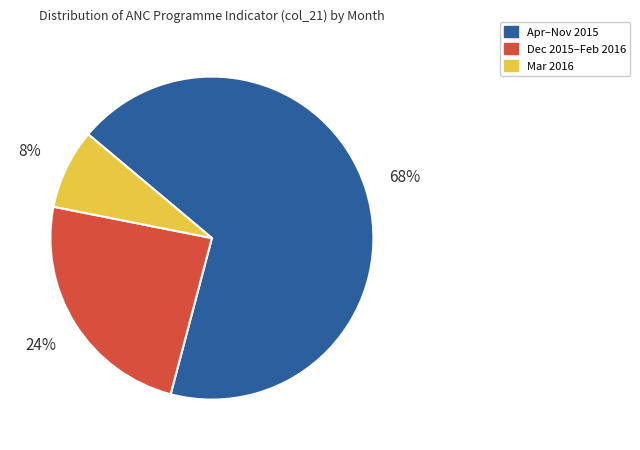

Count the number of slices in the pie.

3